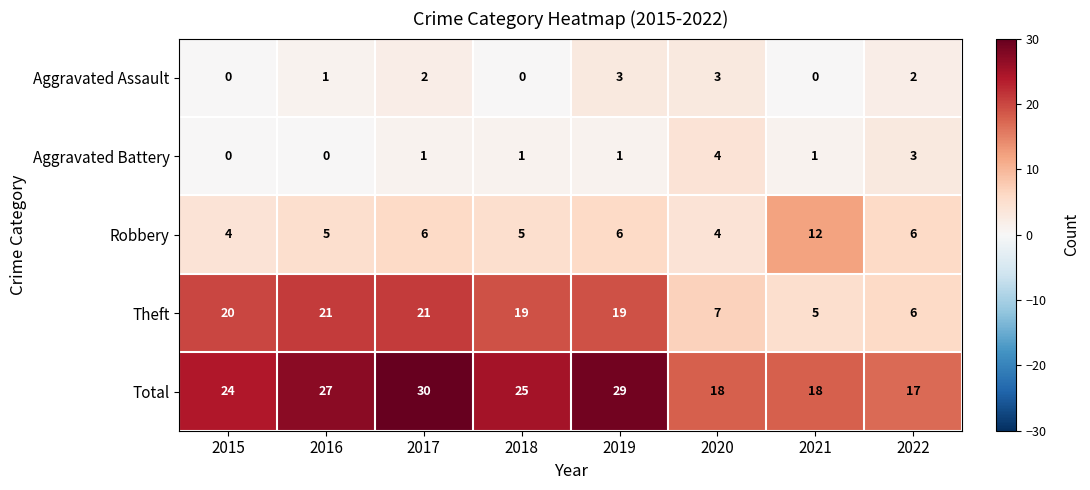

At how many categories does at least one series exceed 11?

8